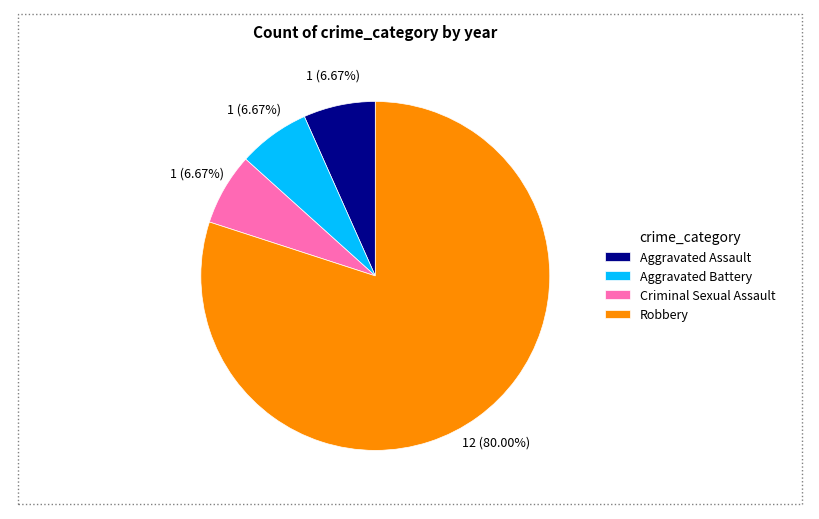

Count the number of slices in the pie.

4